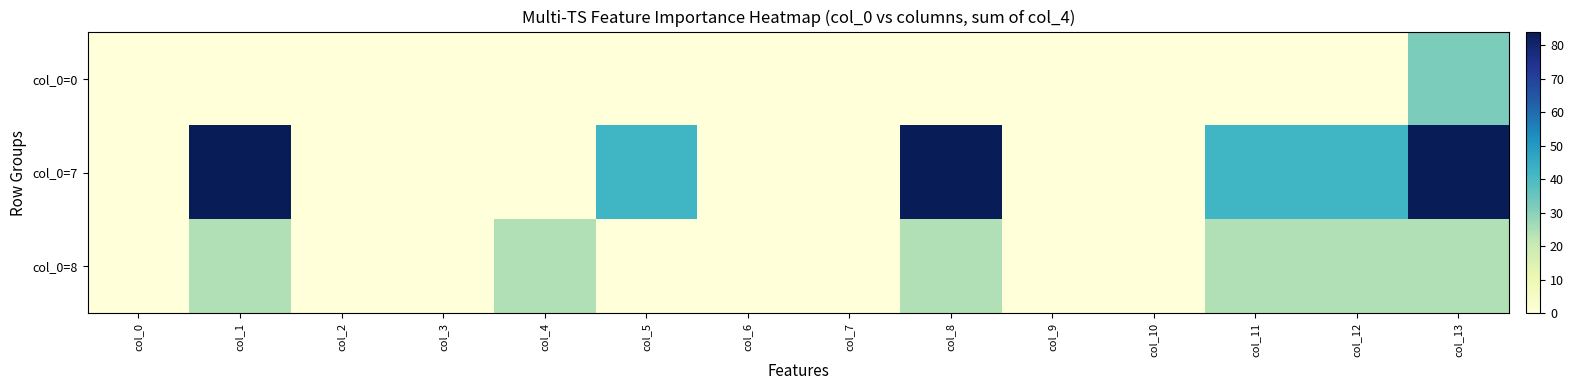

What is the total value across all series at col_12?

66